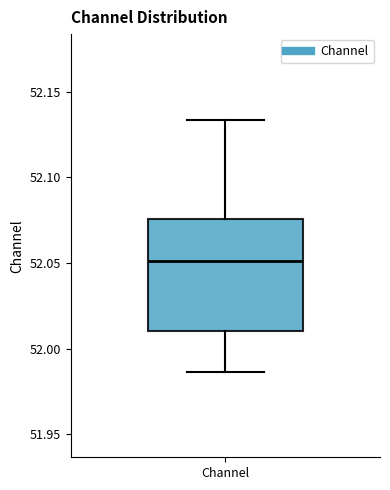

Where is the upper edge of the box for Channel on the y-axis? The values are not printed on the chart, so give them approximately, as read against the axis.

52.075